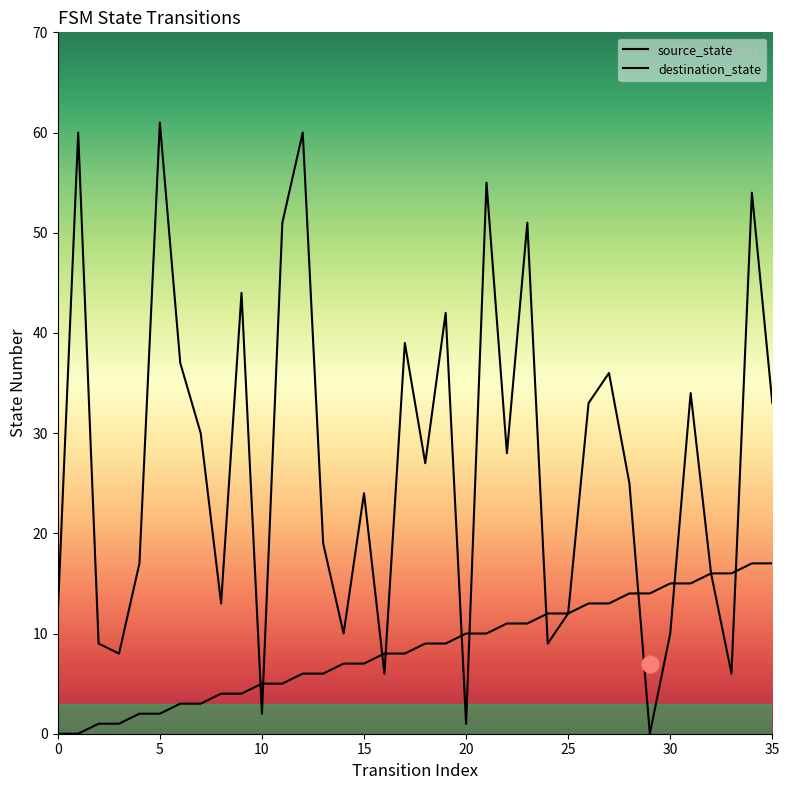

Rank the categories by destination_state value from highest to lowest.

5, 1, 12, 21, 34, 11, 23, 9, 19, 17, 6, 27, 31, 26, 35, 7, 22, 18, 28, 15, 13, 4, 32, 8, 0, 25, 14, 30, 2, 24, 3, 16, 33, 10, 20, 29